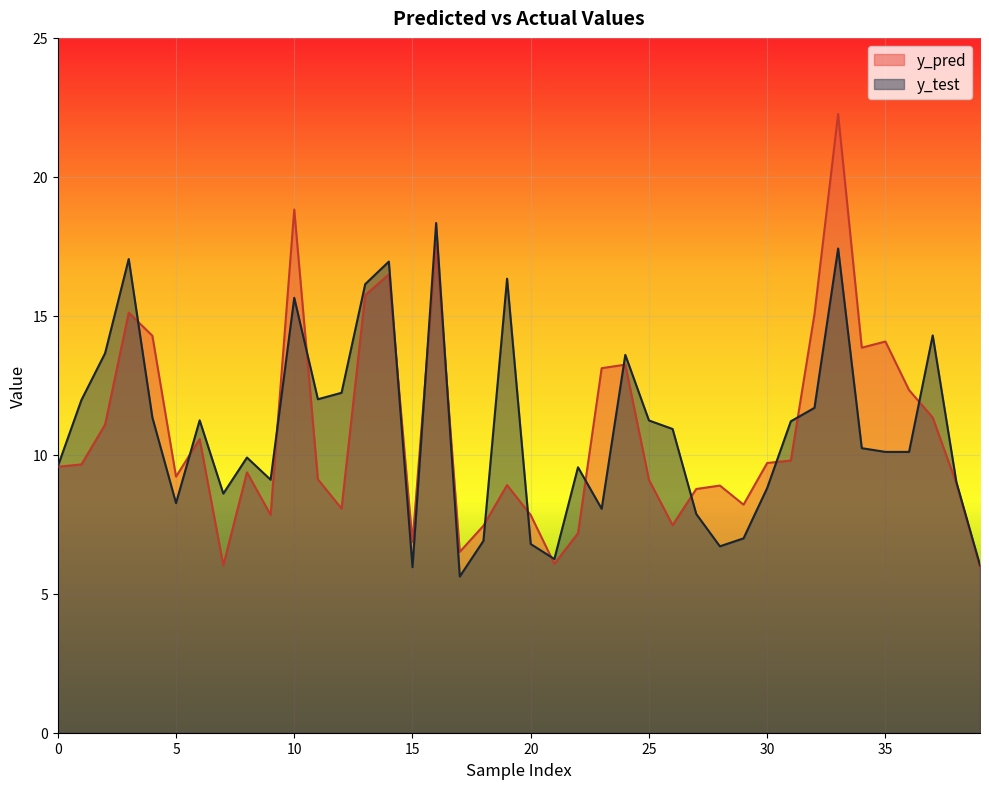

Read the y_test value at 22.

9.6